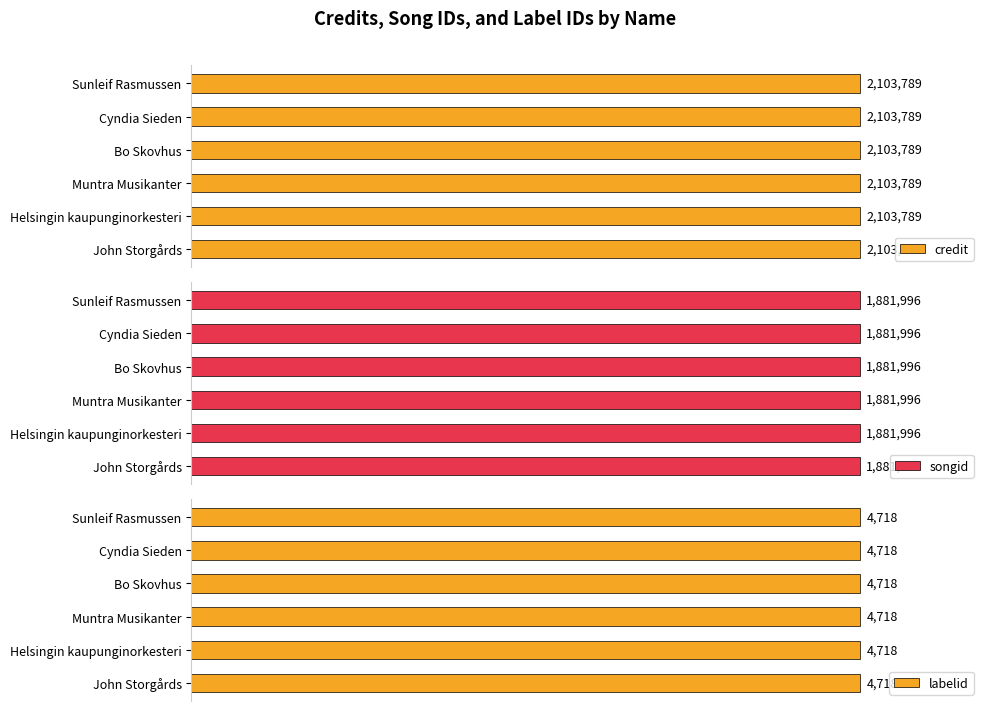

Is the value of credit at Sunleif Rasmussen greater than the value of songid at Helsingin kaupunginorkesteri?

Yes